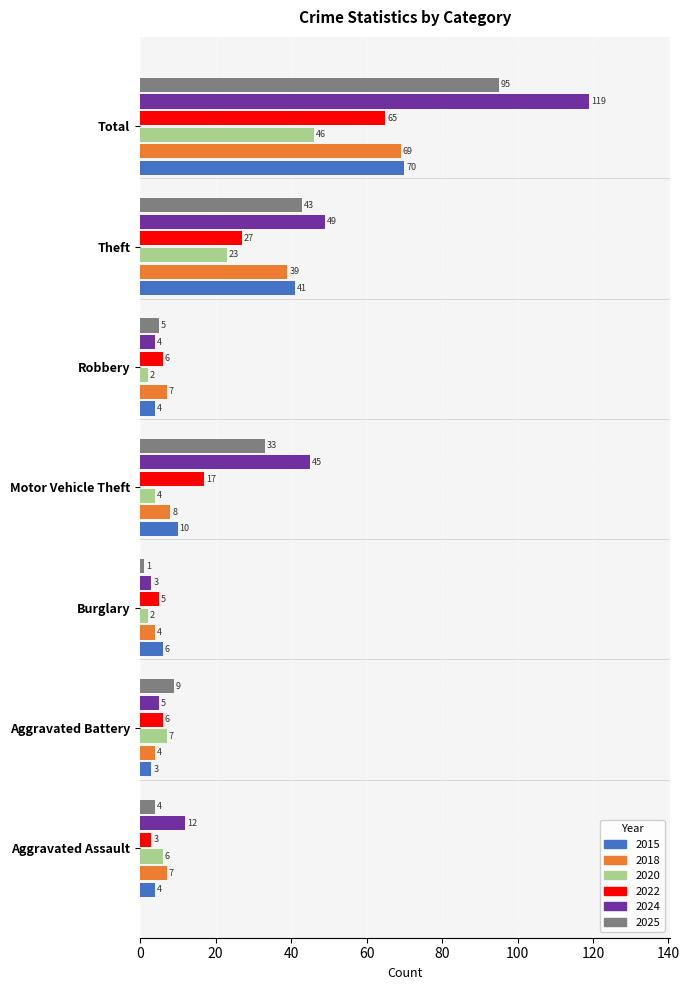

At which label is 2018 closest to 36?

Theft